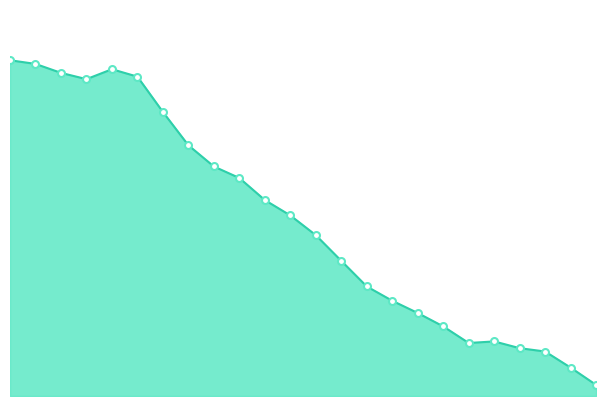

Which series has the largest Y range (max minus min)?

ATT9_line